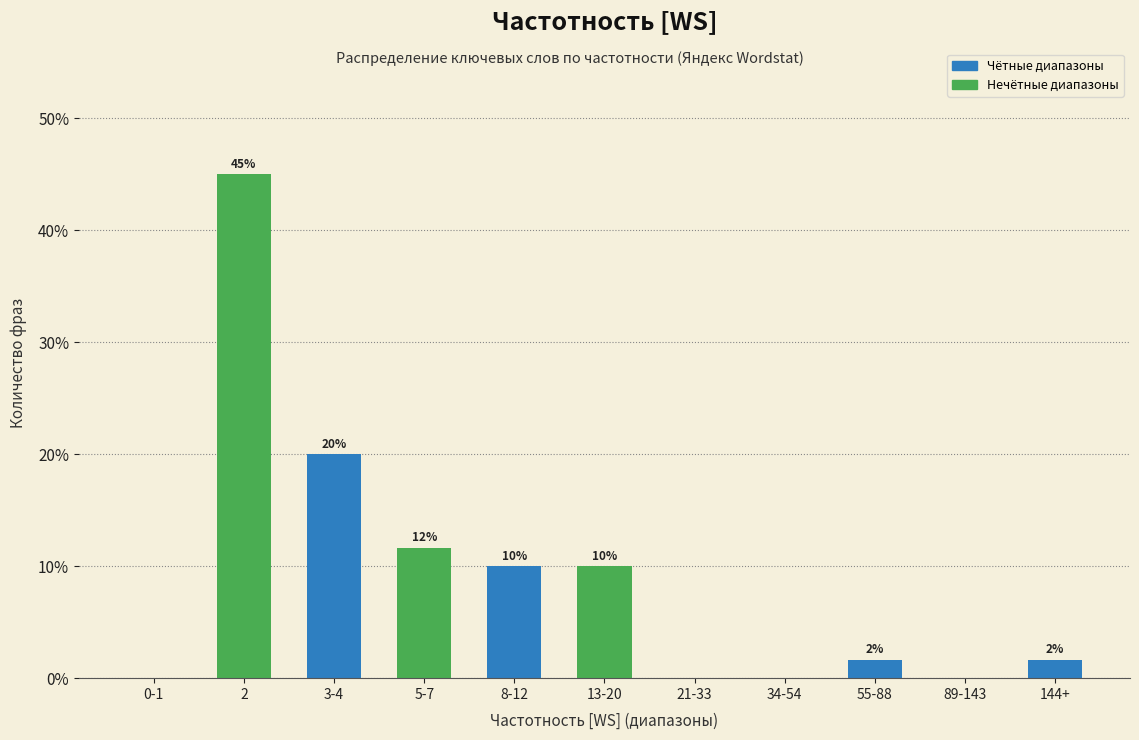

Between 89-143 and 3-4, which is larger?

3-4